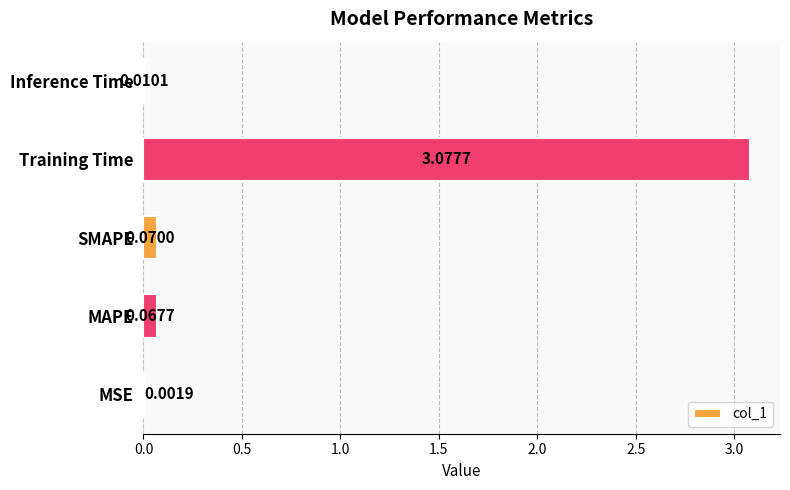

Which label corresponds to the largest value in the chart?

Training Time